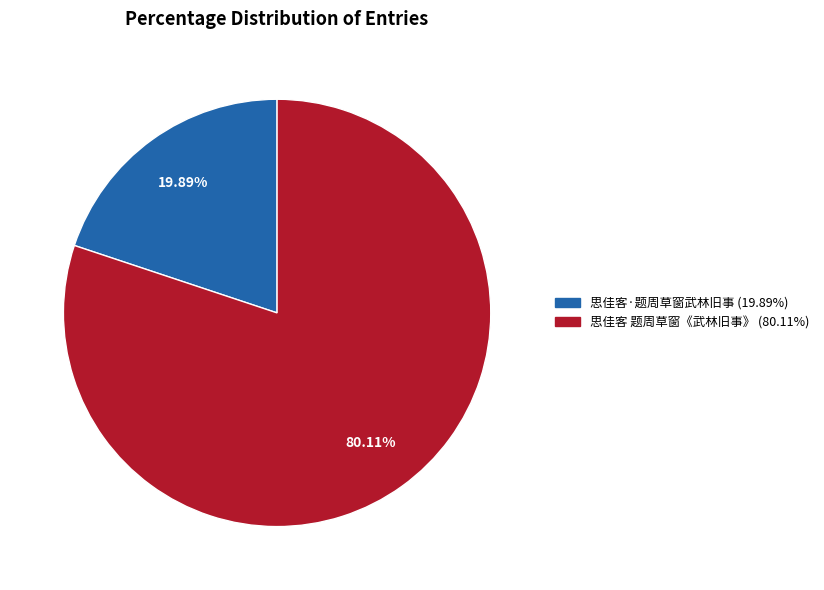

Which category has the biggest portion of the pie?

思佳客 题周草窗《武林旧事》